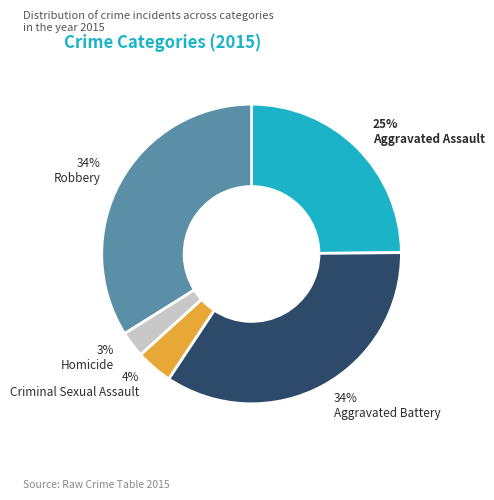

Is it true that Aggravated Battery is 49% of the pie?

False